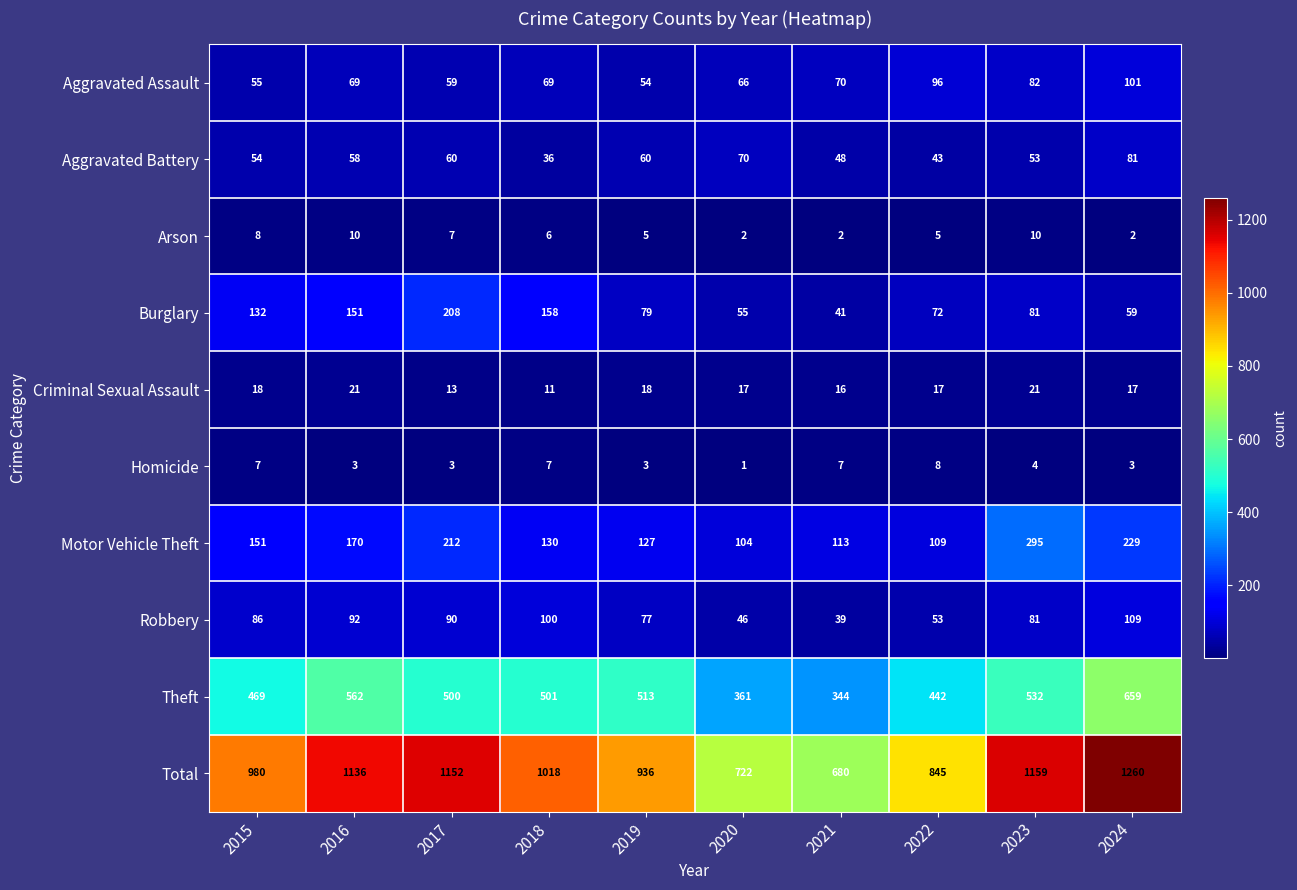

Rank the series by their maximum value, from highest to lowest.

Total, Theft, Motor Vehicle Theft, Burglary, Robbery, Aggravated Assault, Aggravated Battery, Criminal Sexual Assault, Arson, Homicide